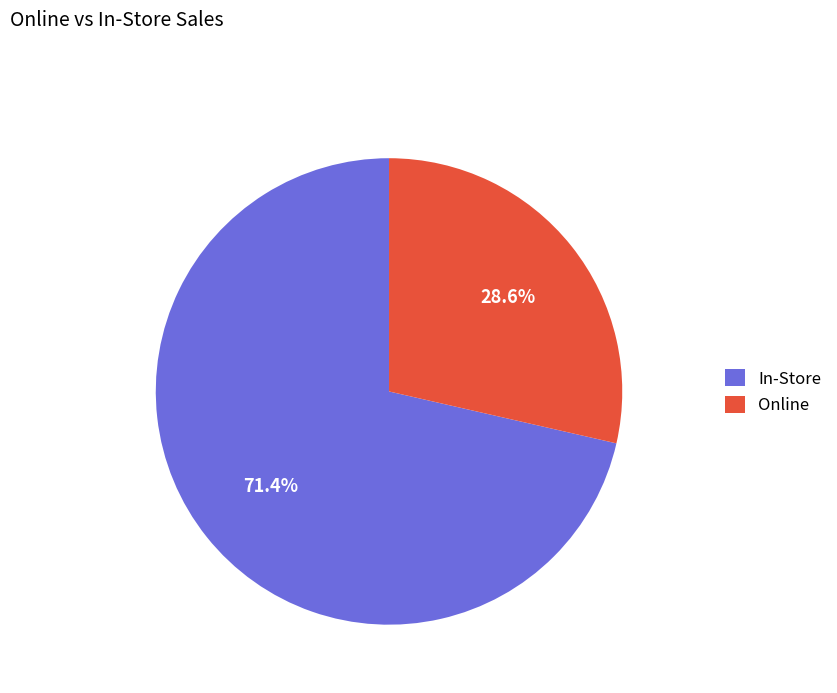

What is the ratio of the value at In-Store to the value at Online?

2.5